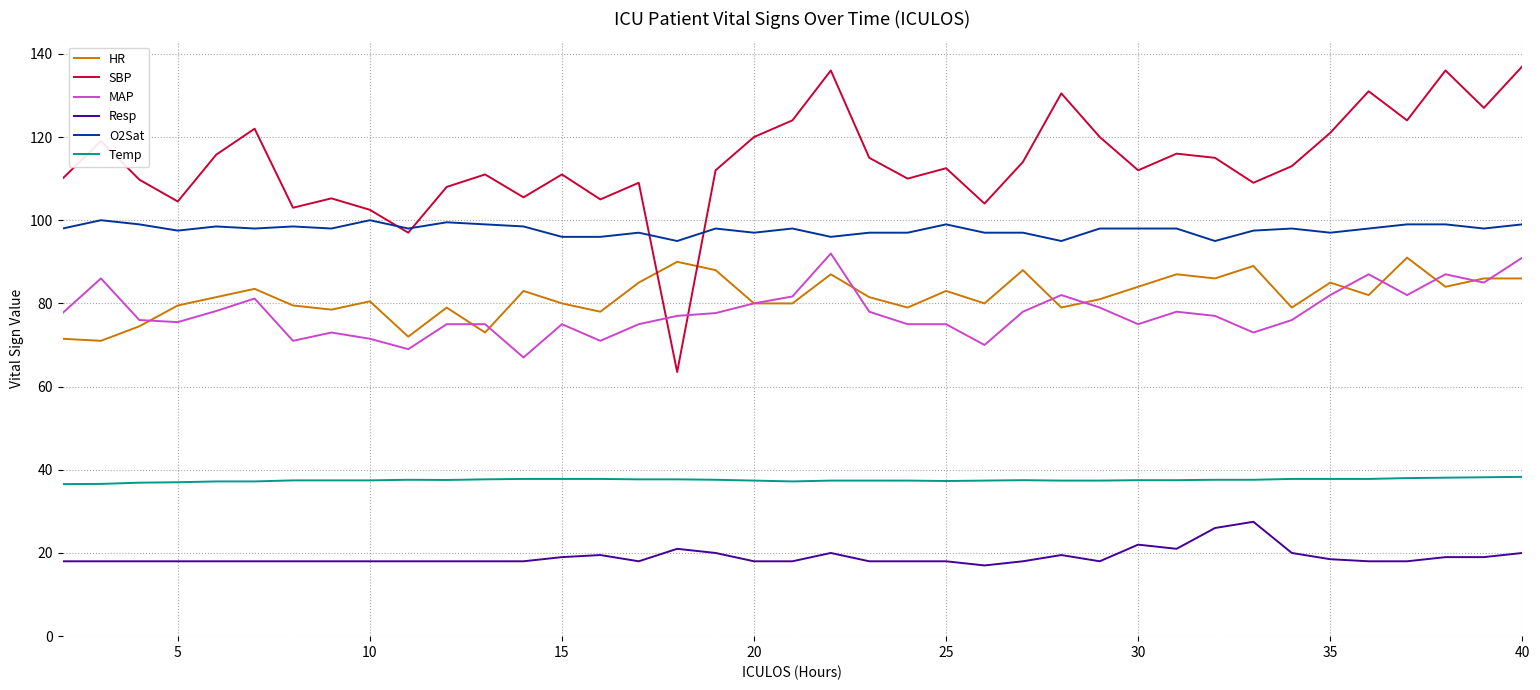

Which series has the widest spread of values?

SBP